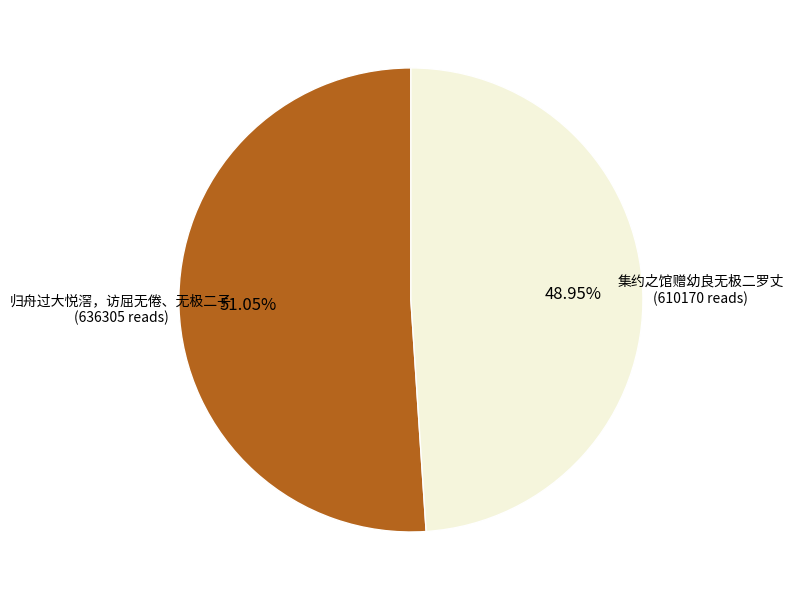

Does any single category account for the majority?

Yes